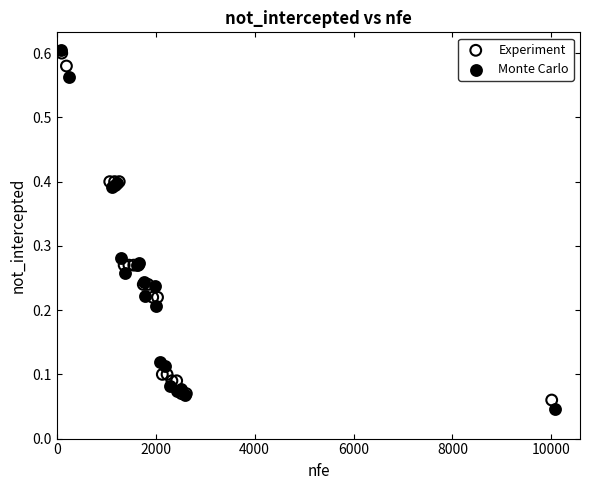

Which series reaches the minimum Y coordinate?

Monte Carlo